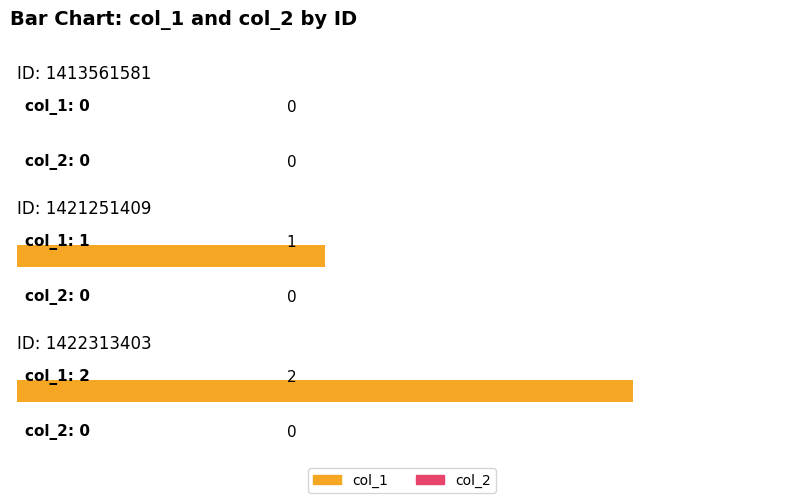

Rank the series at 1422313403 from lowest to highest value.

col_2, col_1